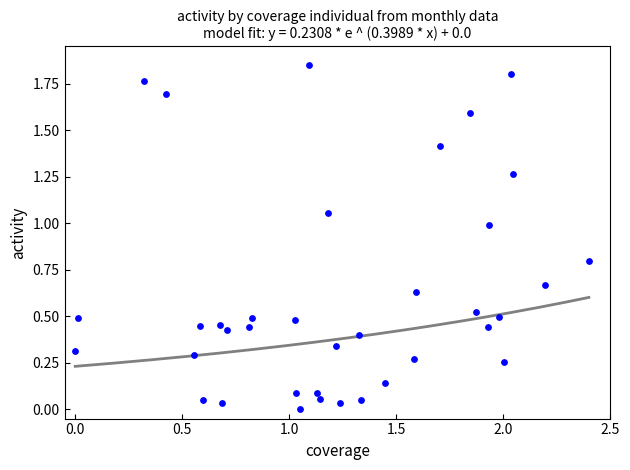

What is the range of X values (max minus min)?

2.4